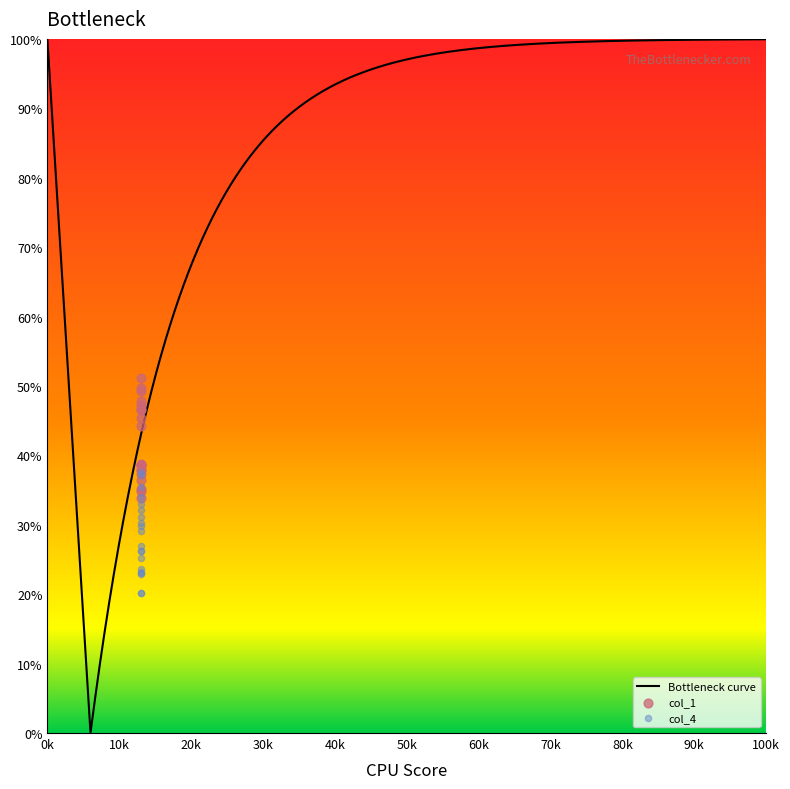

Which series contains the lowest Y value?

col_4